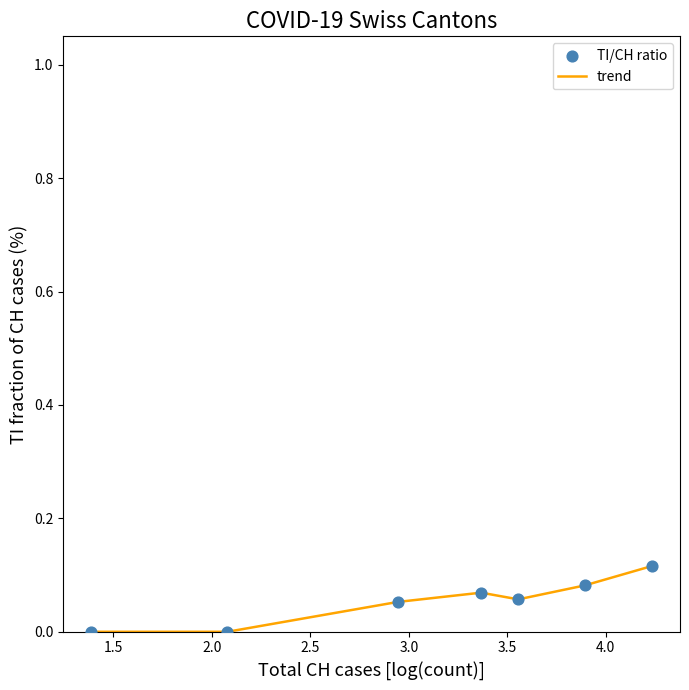

What is the sum of all values?

0.4